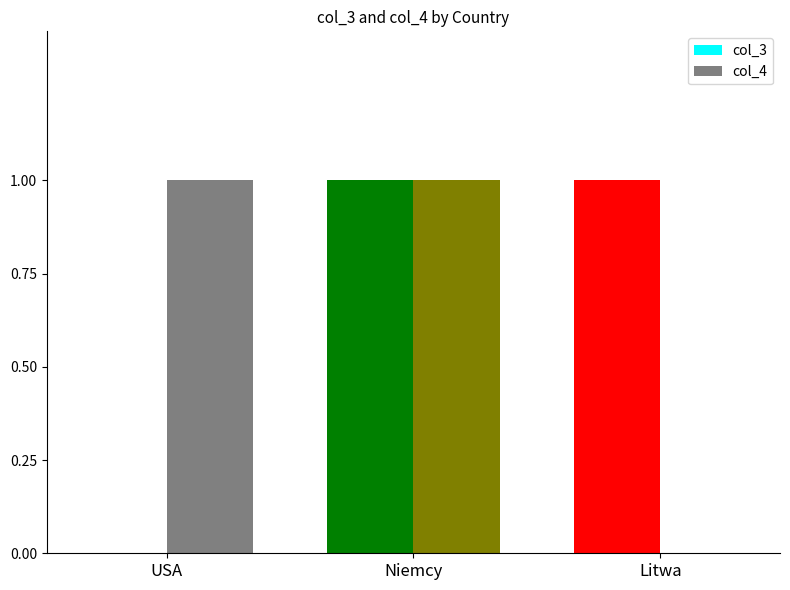

Reading right to left, what are all the values shown in this chart?

col_3: Litwa=1	Niemcy=1	USA=0
col_4: Litwa=0	Niemcy=1	USA=1